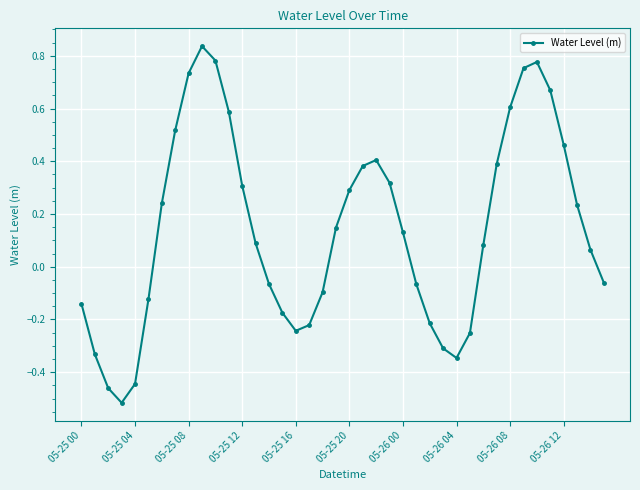

True or false: there are more than 0 points higher than both neighbors.

True